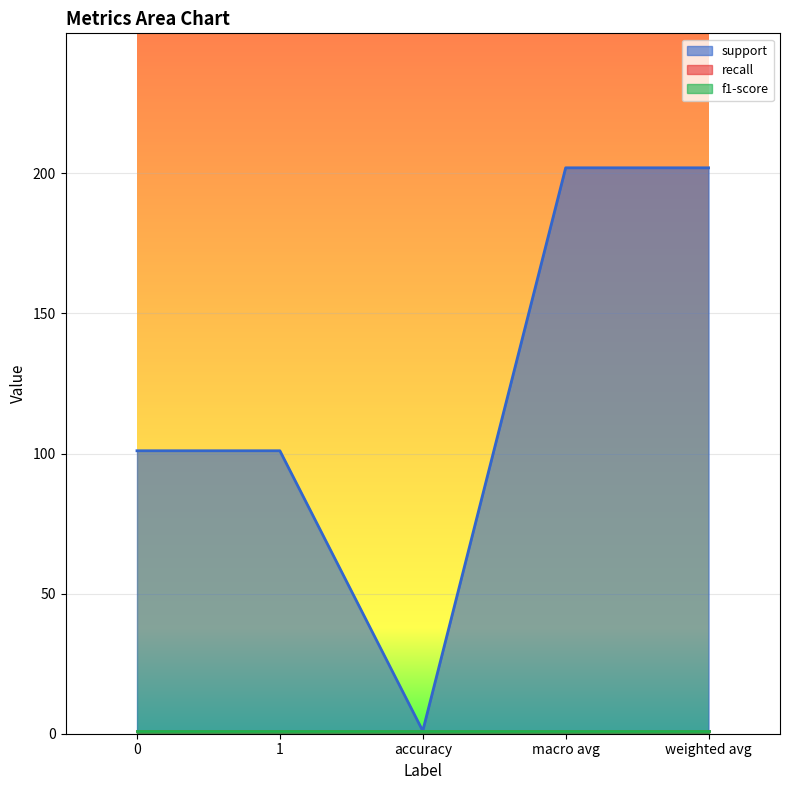

How many lines are shown in the chart?

3